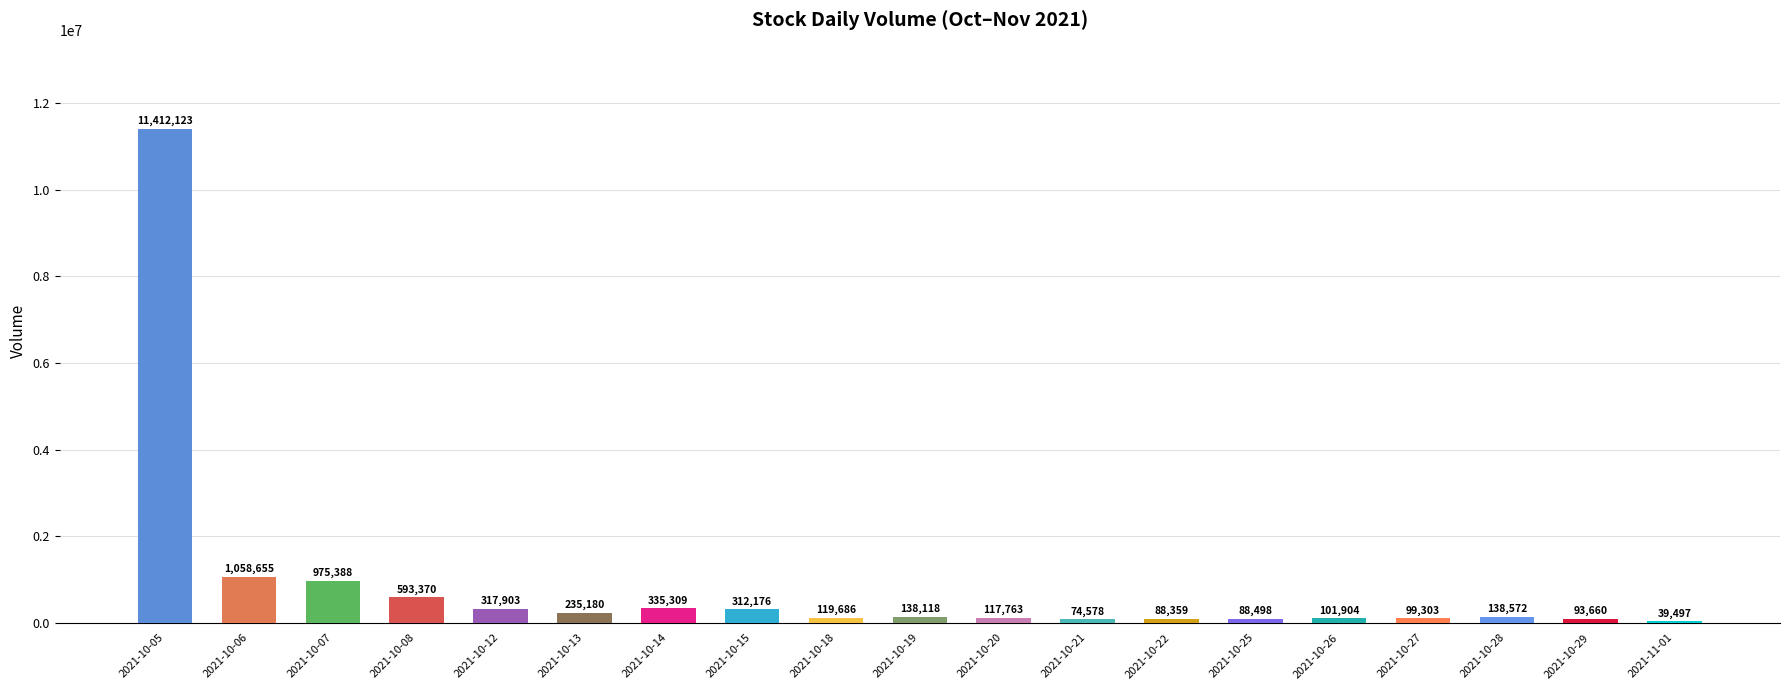

What is the average value?

860002